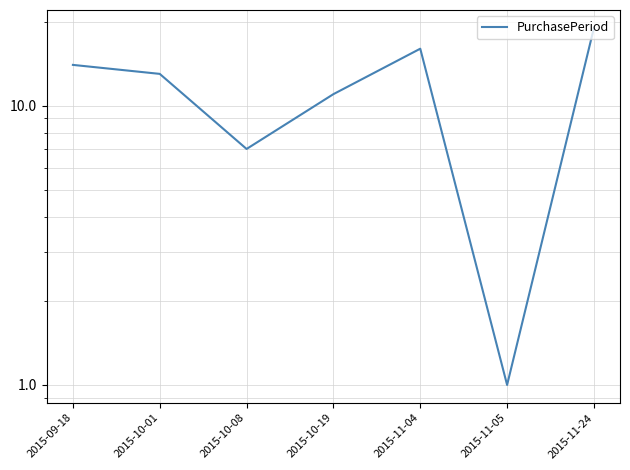

Reading left to right, extract all data points from this chart.

2015-09-18=14	2015-10-01=13	2015-10-08=7	2015-10-19=11	2015-11-04=16	2015-11-05=1	2015-11-24=19